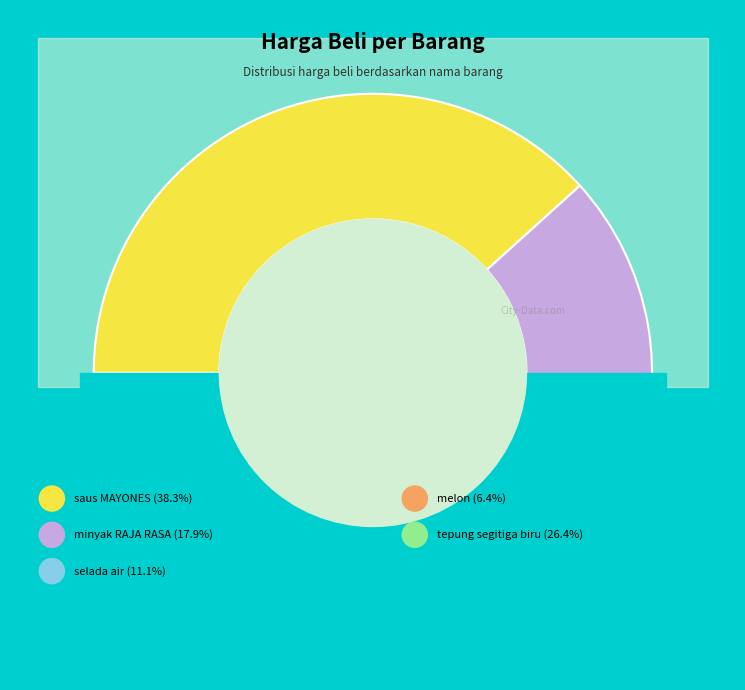

What is the ratio of the value at saus MAYONES to the value at melon?

6.0